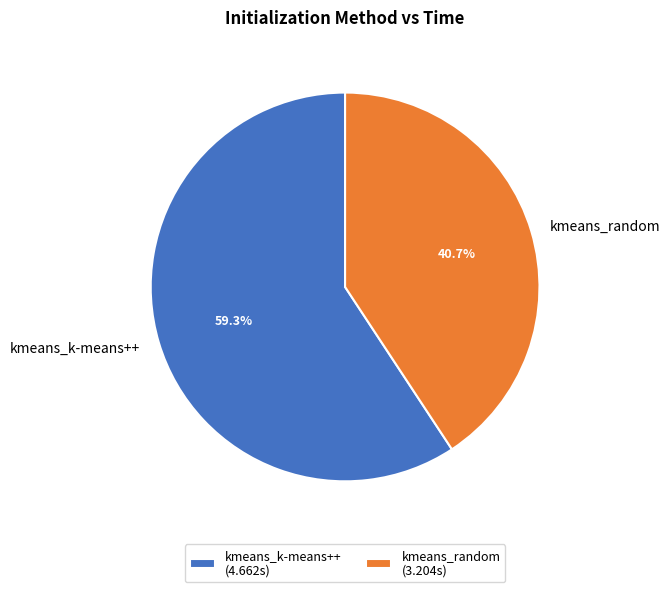

What portion of the pie excludes kmeans_random?

59.3%